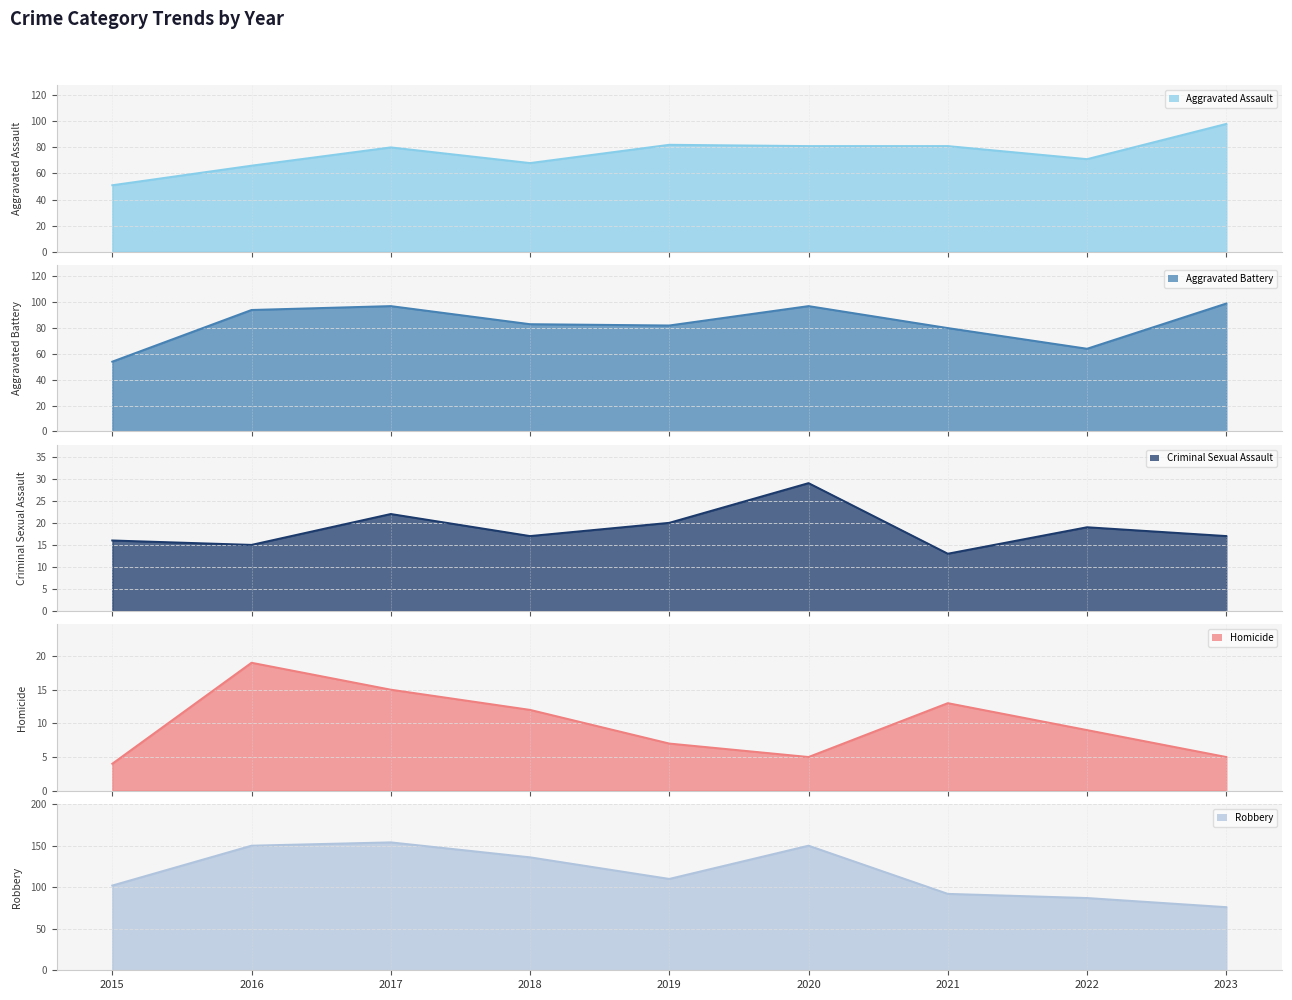

What is the spread (max minus min) of values at 2015?

98